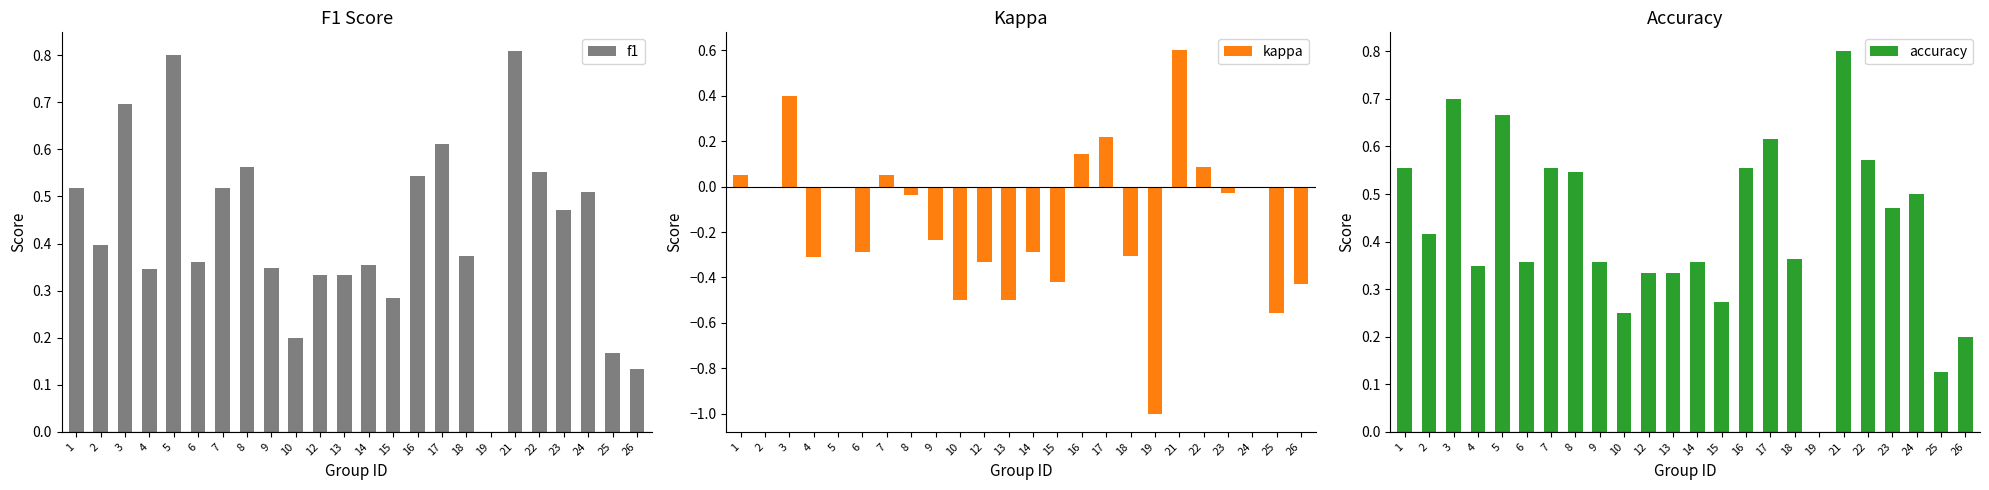

How many bars are there in total?

72